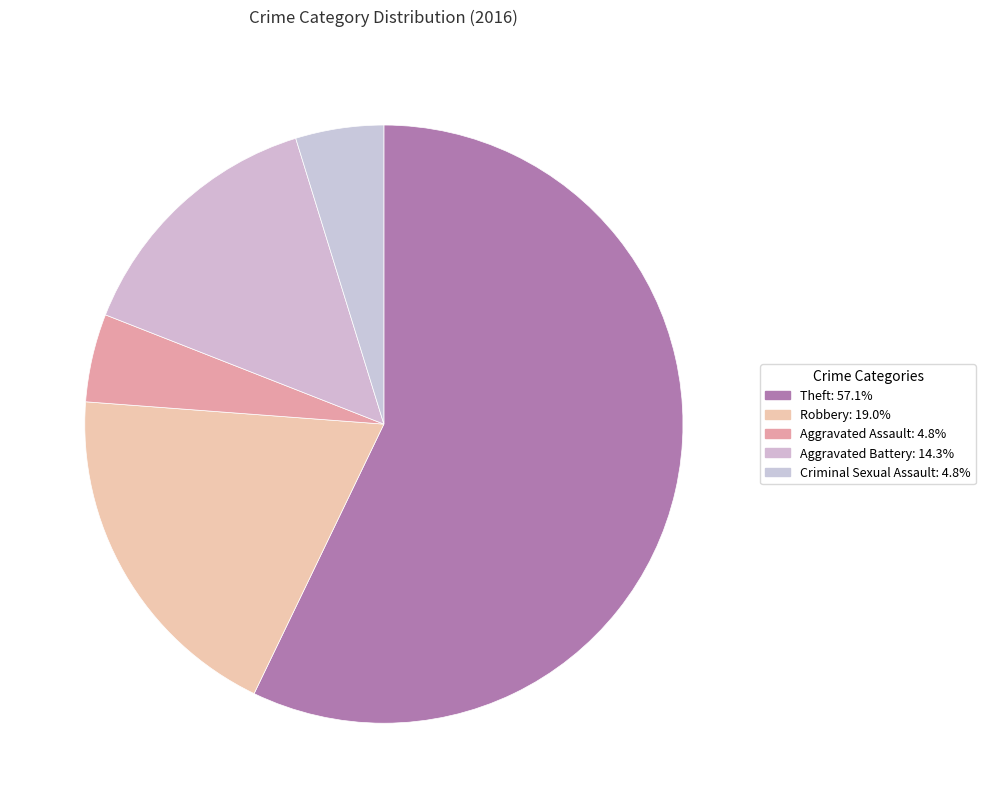

To the nearest percent, what is the average slice percentage?

20%